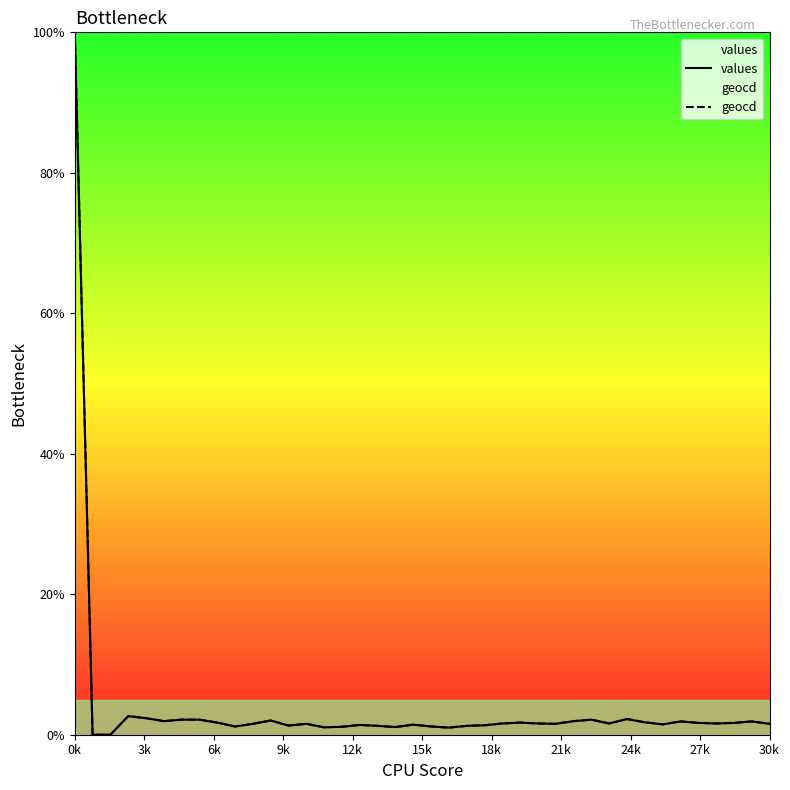

At which label does values reach its peak?

0k